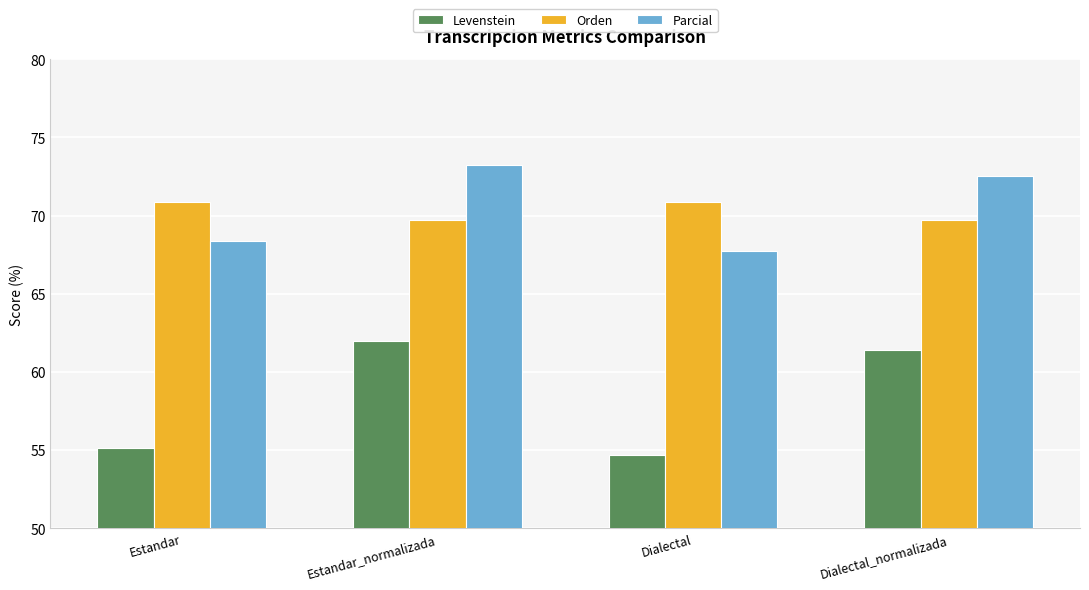

What is the approximate value of Levenstein at Dialectal_normalizada?

61.4